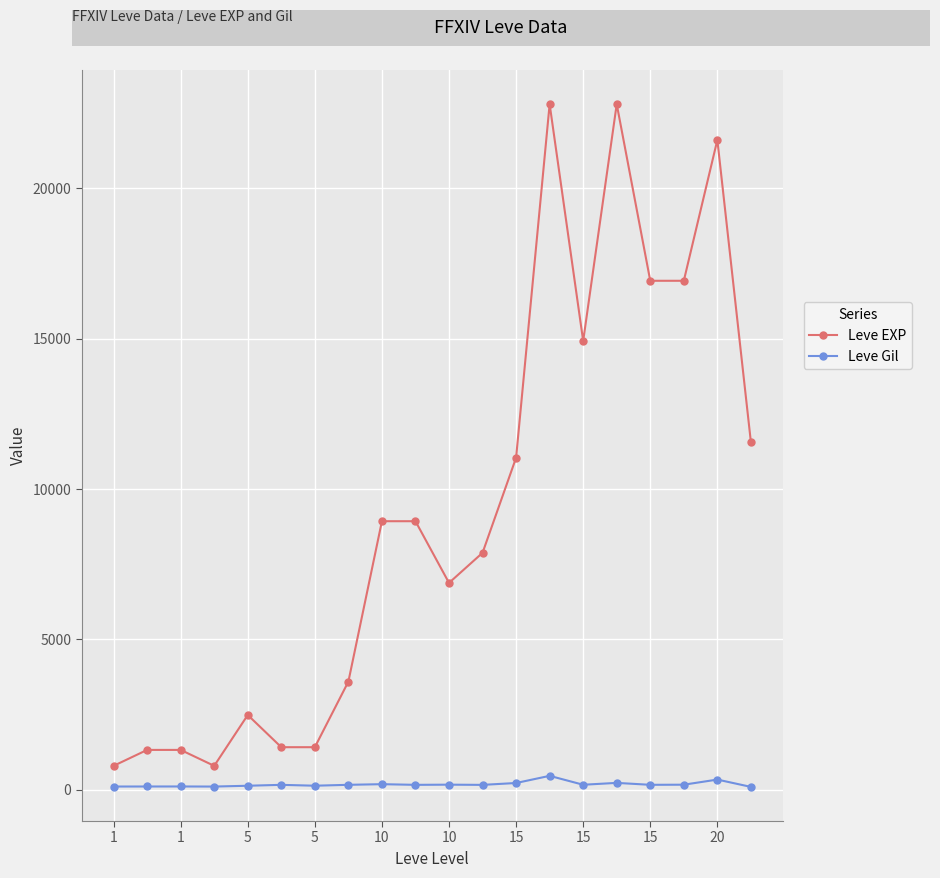

True or false: Leve EXP has more than 1 interior local peaks.

True